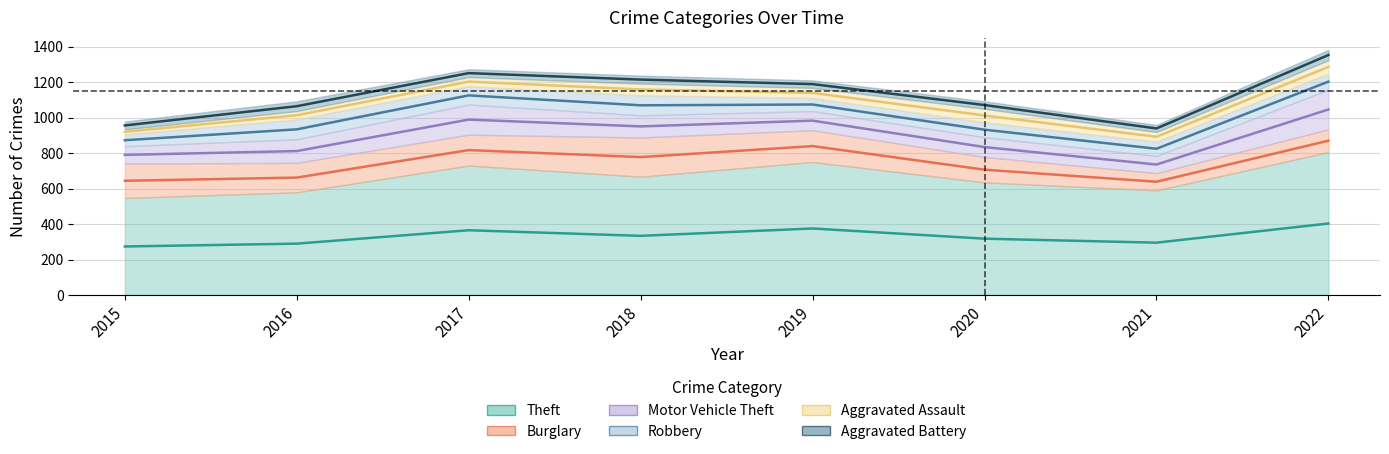

Reading right to left, list all the values displayed in this chart.

Theft: 806	590	635	750	667	730	579	547
Burglary: 128	97	143	179	221	174	166	194
Motor Vehicle Theft: 224	97	112	108	125	170	133	98
Robbery: 90	81	84	74	113	103	112	67
Aggravated Assault: 76	54	76	57	66	52	47	28
Aggravated Battery: 58	40	42	42	45	44	55	44